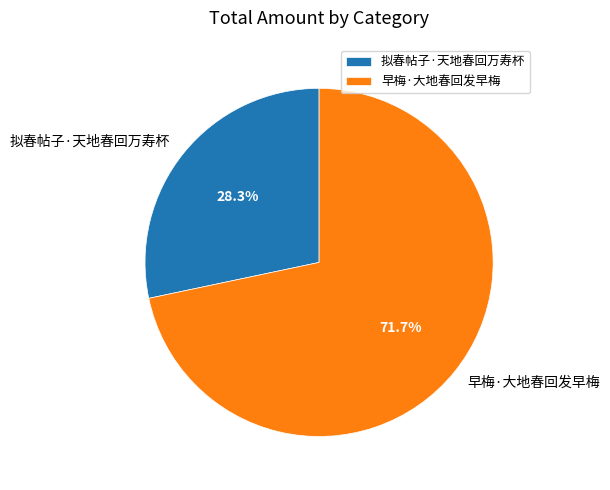

Rank the categories by value from highest to lowest.

早梅·大地春回发早梅, 拟春帖子·天地春回万寿杯